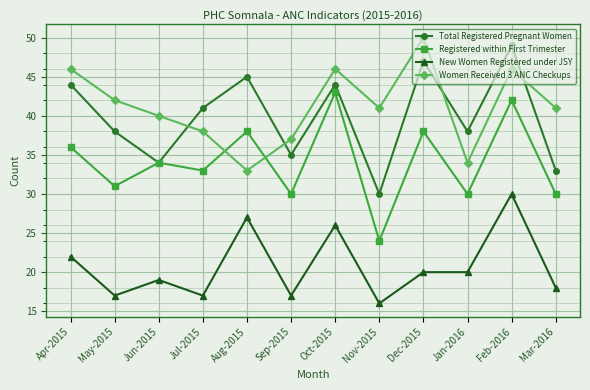

True or false: Total Registered Pregnant Women and New Women Registered under JSY intersect in this chart.

False